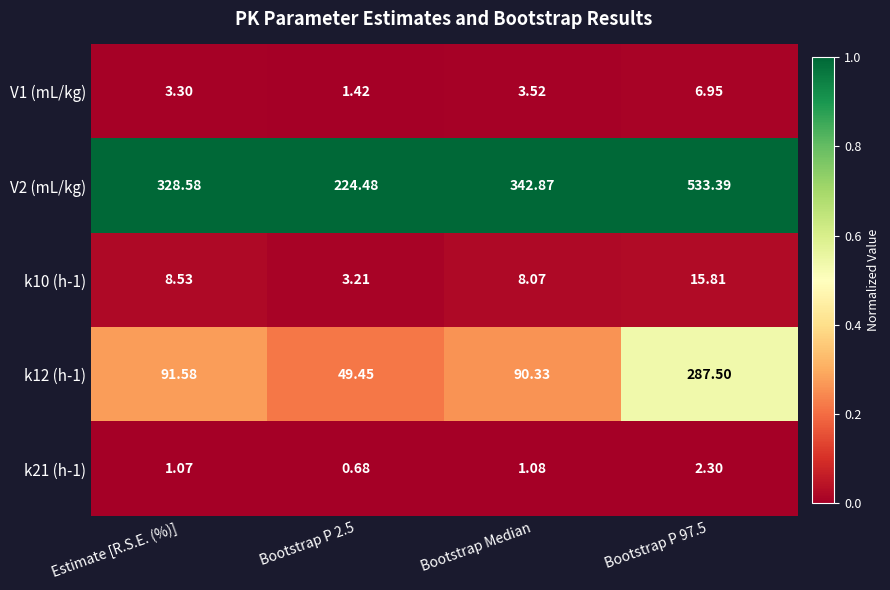

At which label does k12 (h-1) first exceed 91?

Estimate [R.S.E. (%)]